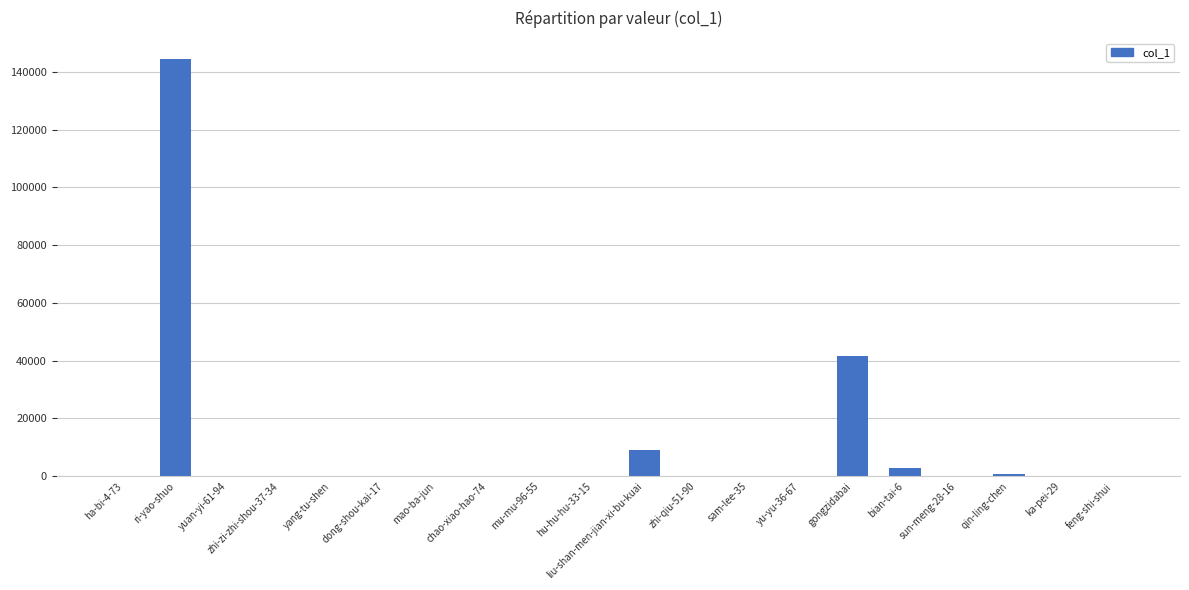

What is the change in value from yang-tu-shen to sam-lee-35?

+210